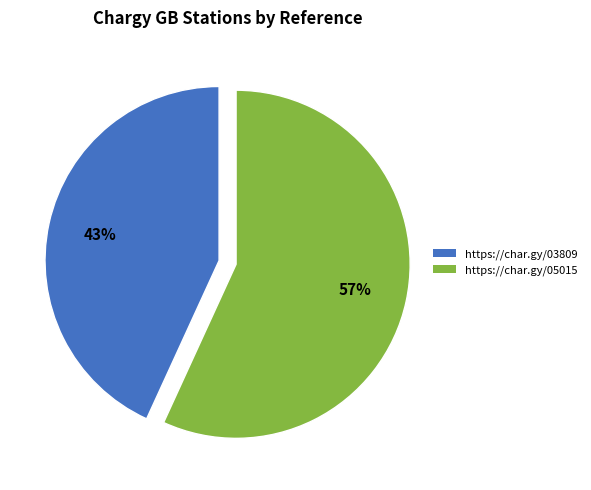

To the nearest percent, what is the difference between the https://char.gy/03809 and https://char.gy/05015 slice percentages?

14%